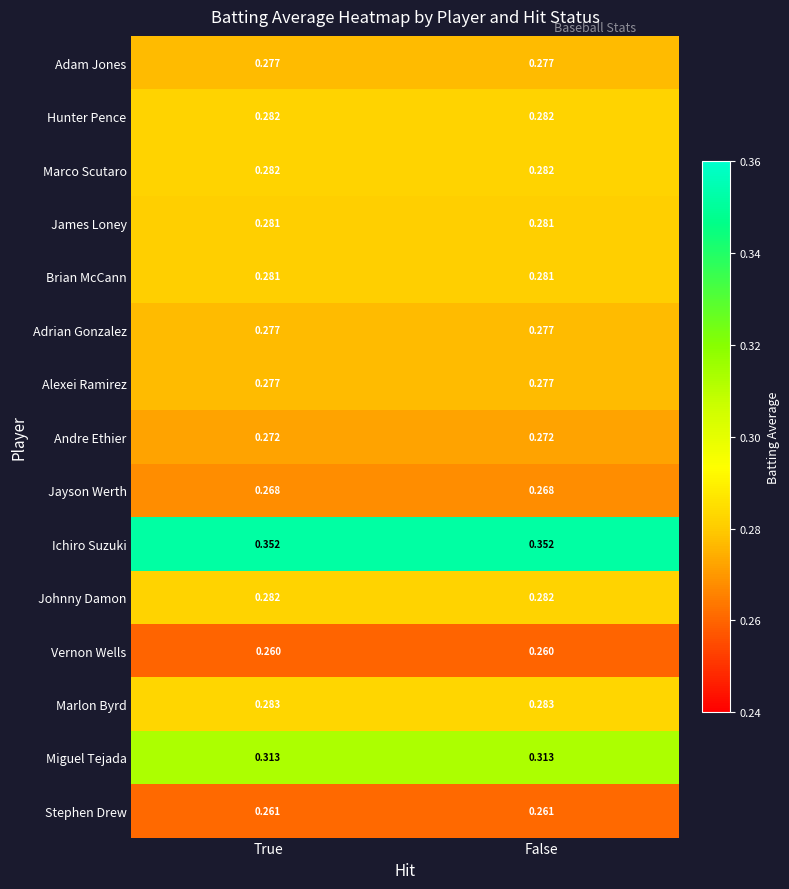

Is the value of Miguel Tejada at True greater than the value of Johnny Damon at False?

Yes